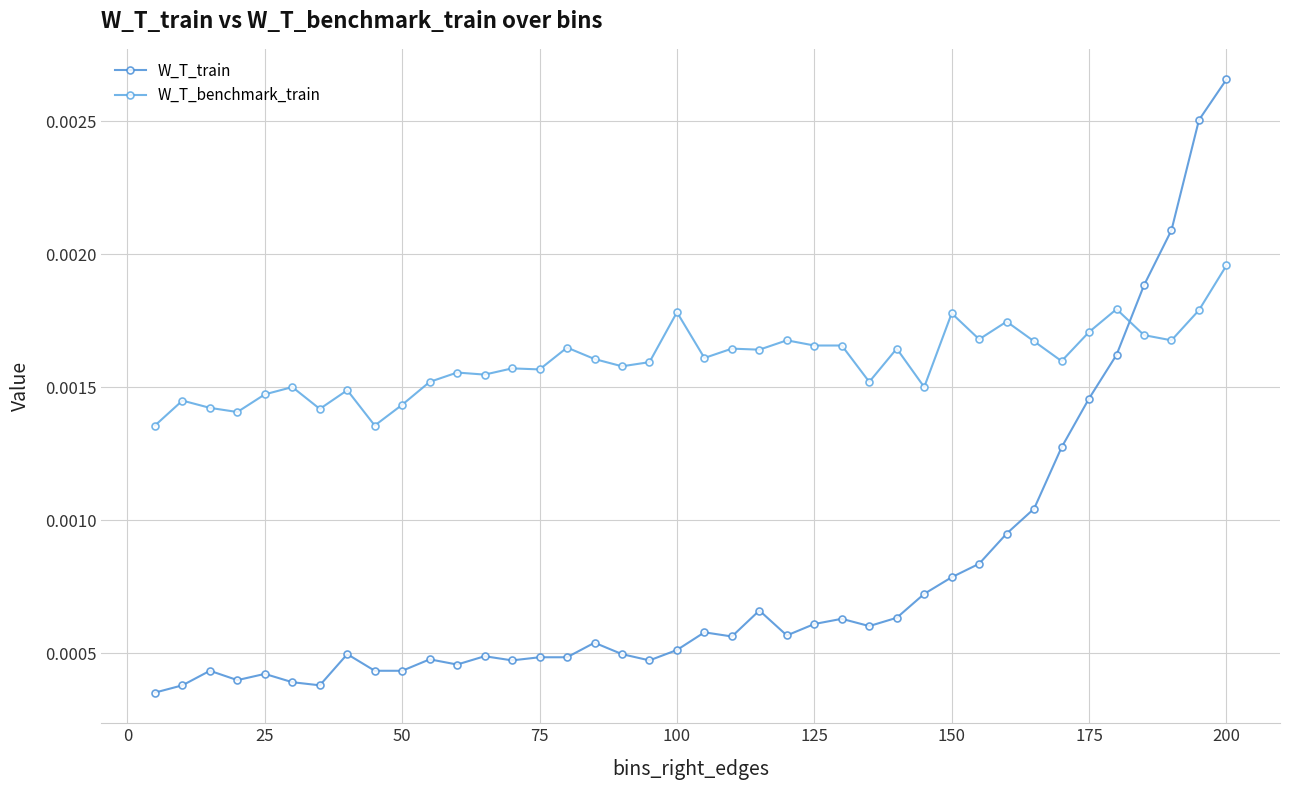

Which series has the largest total across all categories?

W_T_benchmark_train